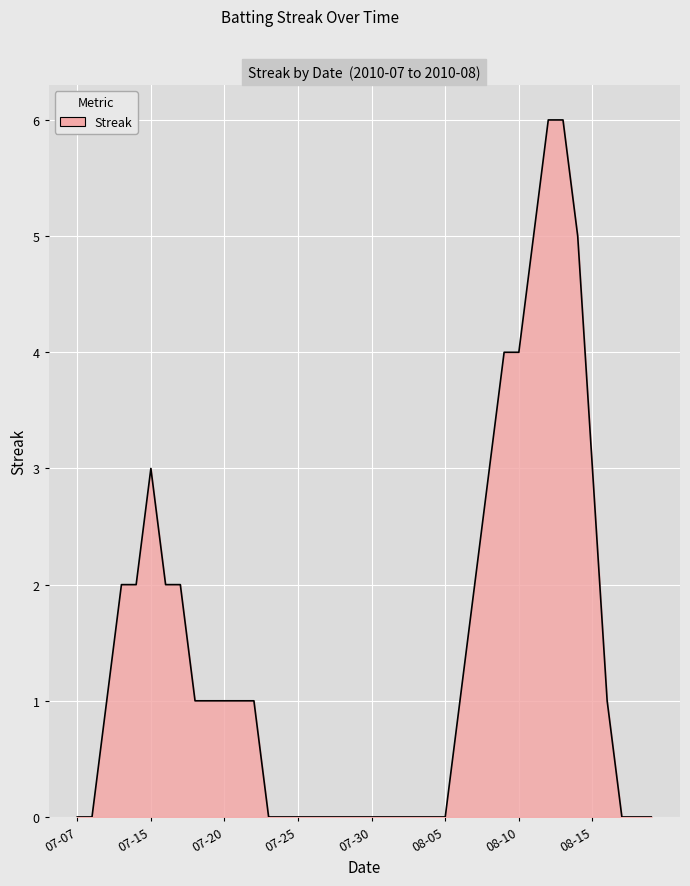

What is the label of the 6th point from the right?

2010-08-14